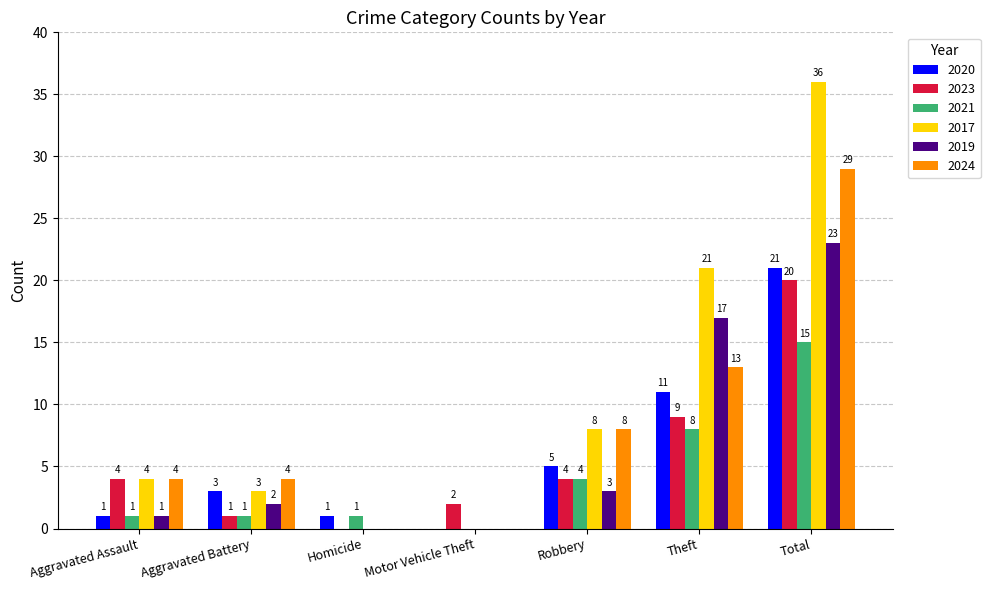

The value of 2024 at Theft is 13. True or false?

True